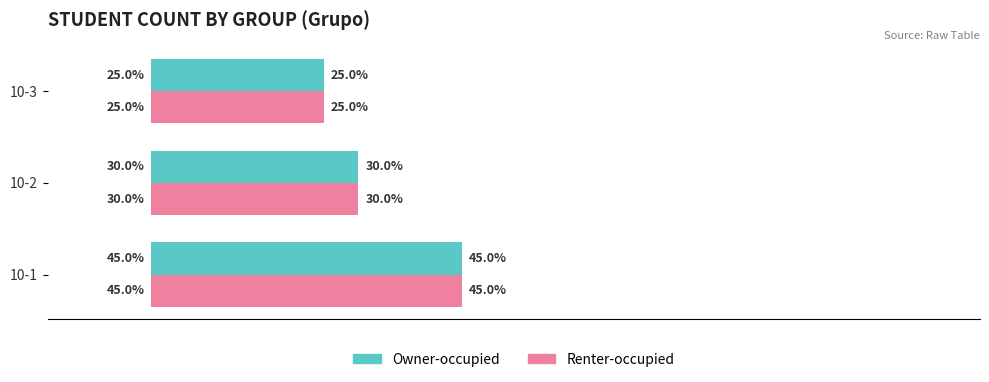

At which category is the sum across all series the highest?

10-1